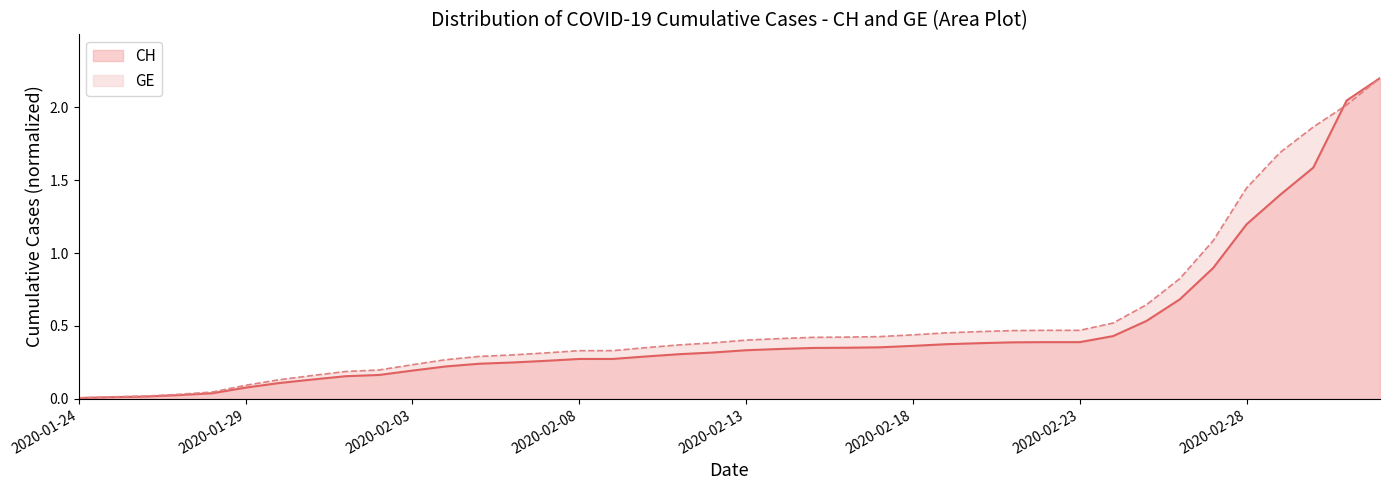

Does the chart display data point markers on the line(s)?

No